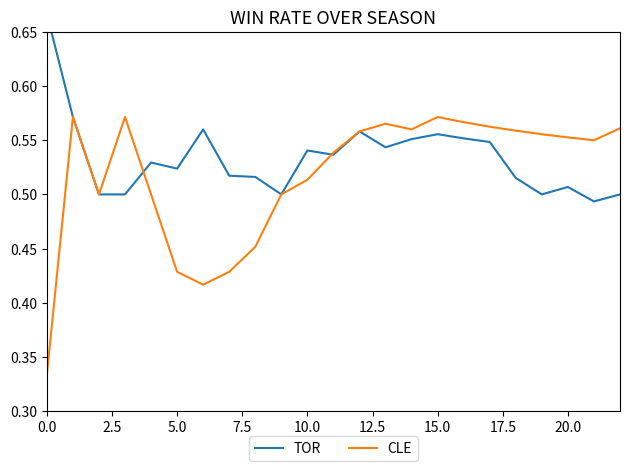

What is the greatest value displayed?

0.7